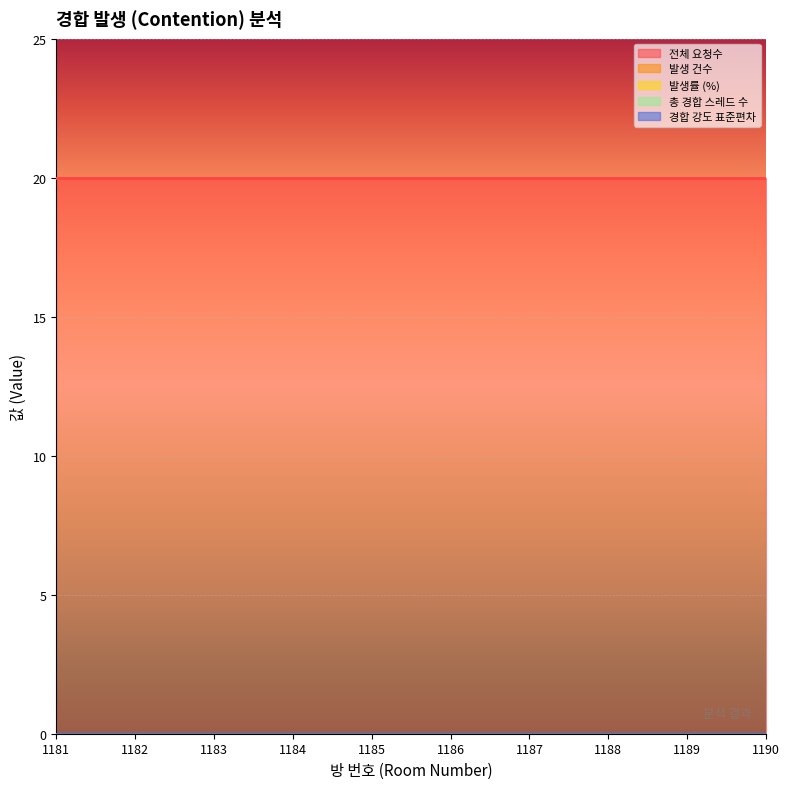

Reading left to right, what are all the values shown in this chart?

전체 요청수: 20	20	20	20	20	20	20	20	20	20
발생 건수: 0	0	0	0	0	0	0	0	0	0
발생률 (%): 0	0	0	0	0	0	0	0	0	0
총 경합 스레드 수: 0	0	0	0	0	0	0	0	0	0
경합 강도 표준편차: 0	0	0	0	0	0	0	0	0	0